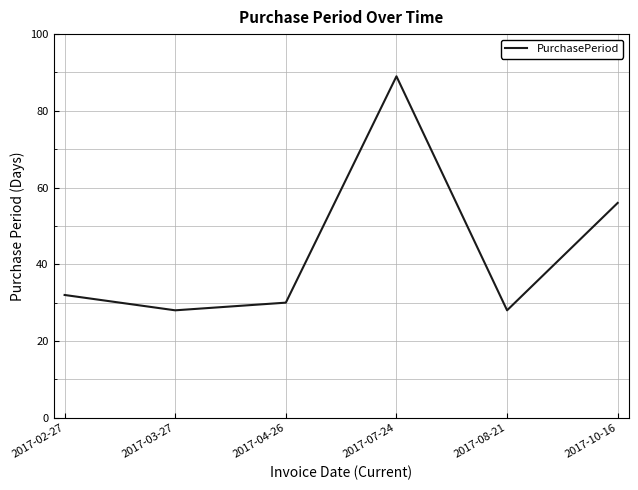

The value at 2017-08-21 is 16. True or false?

False